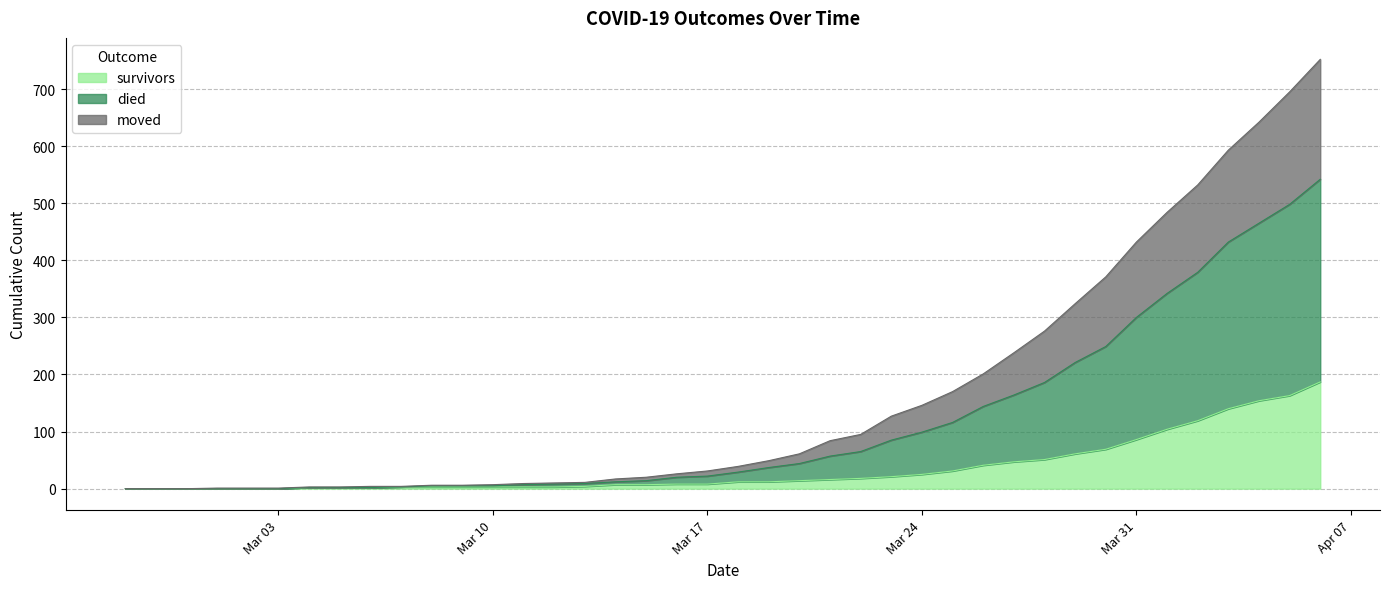

True or false: survivors and died intersect in this chart.

False